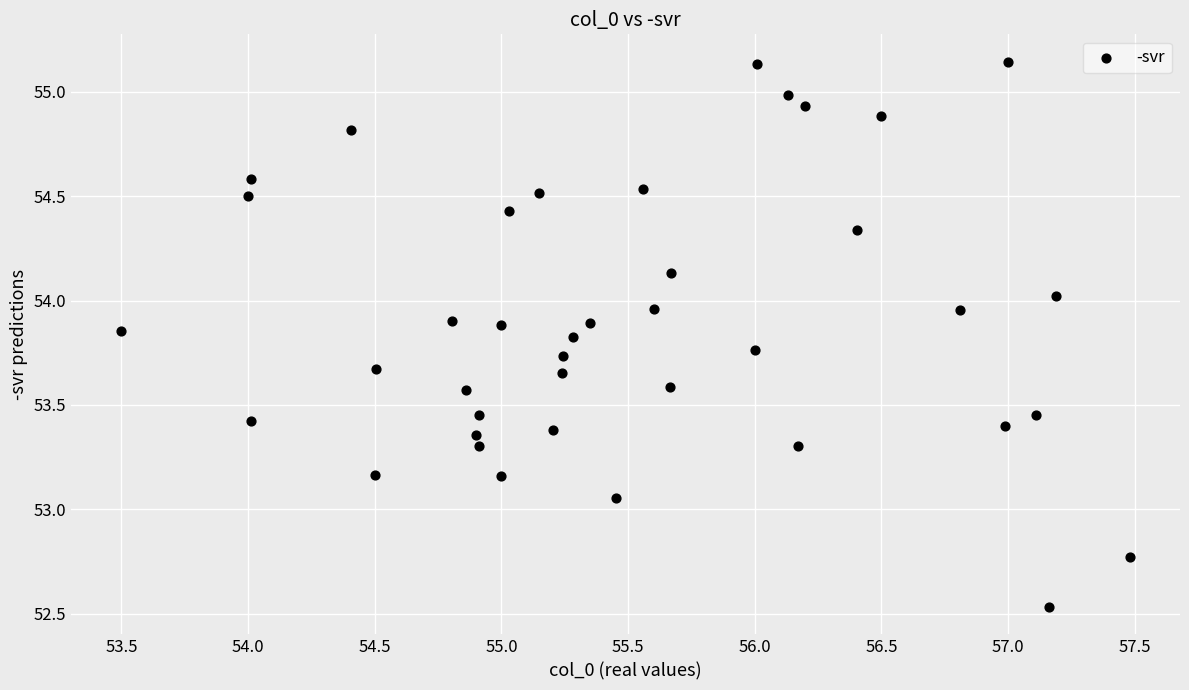

What is the range of X values (max minus min)?

4.0